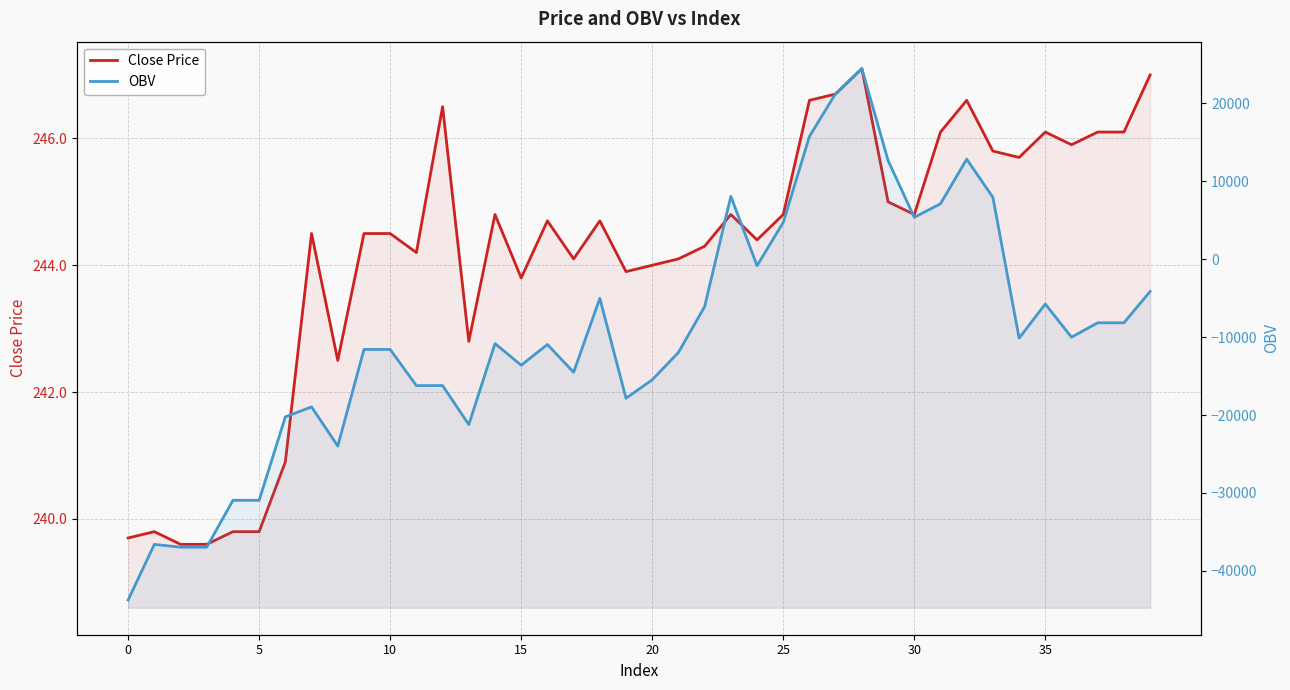

How many categories are shown in the chart?

40